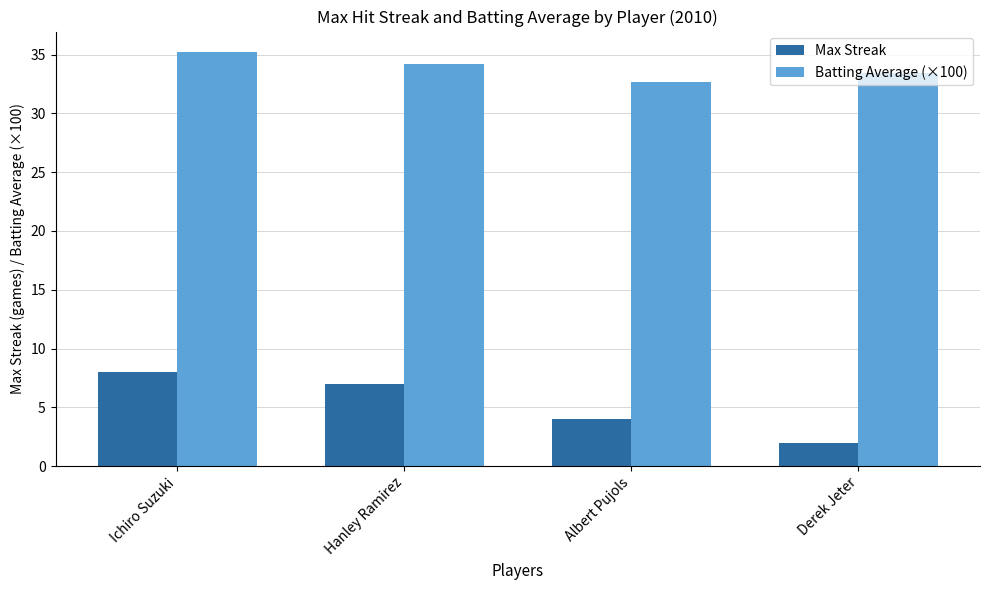

How many bars are there in total?

8